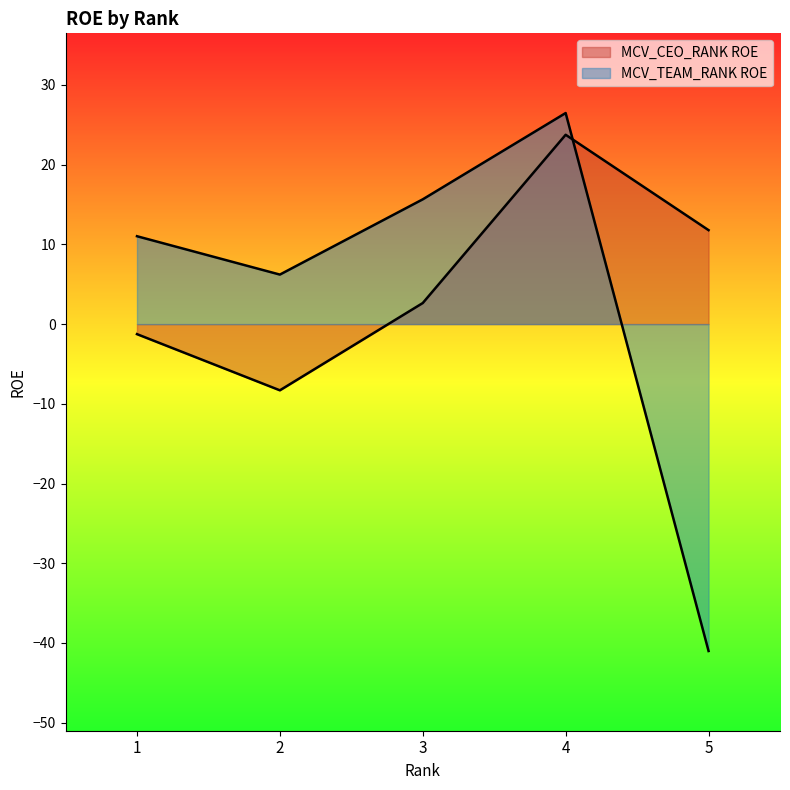

Where is MCV_CEO_RANK ROE nearest to the value 7?

3